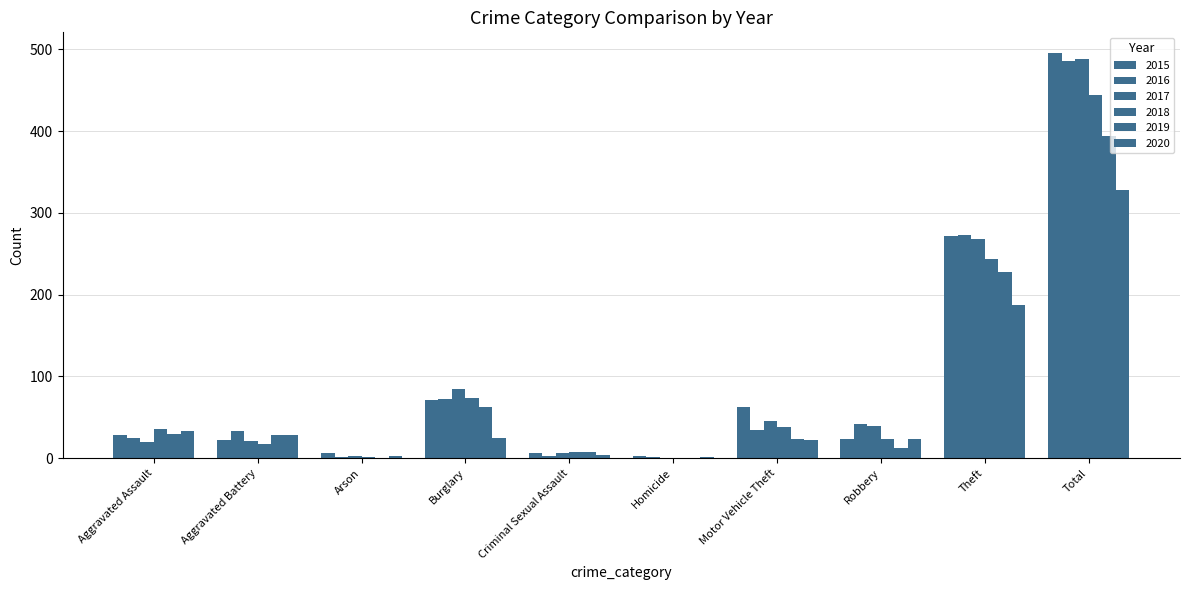

Which series has the largest total across all categories?

2015